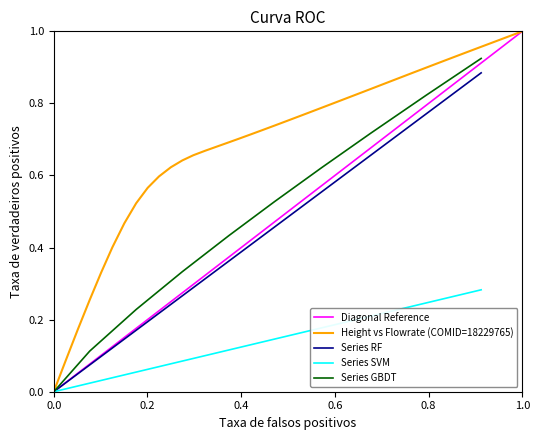

What is the sum of all values?

26.8